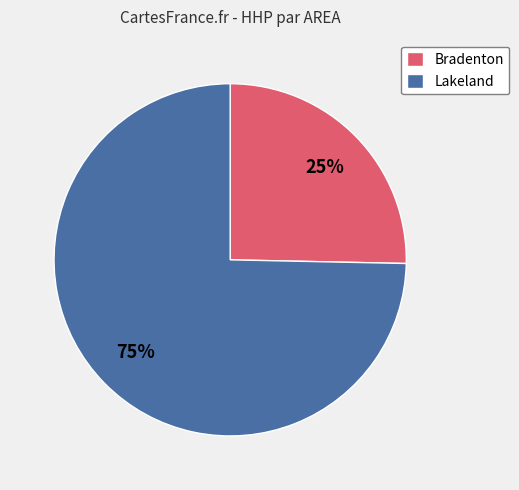

Does Lakeland account for over 50% of the chart?

Yes